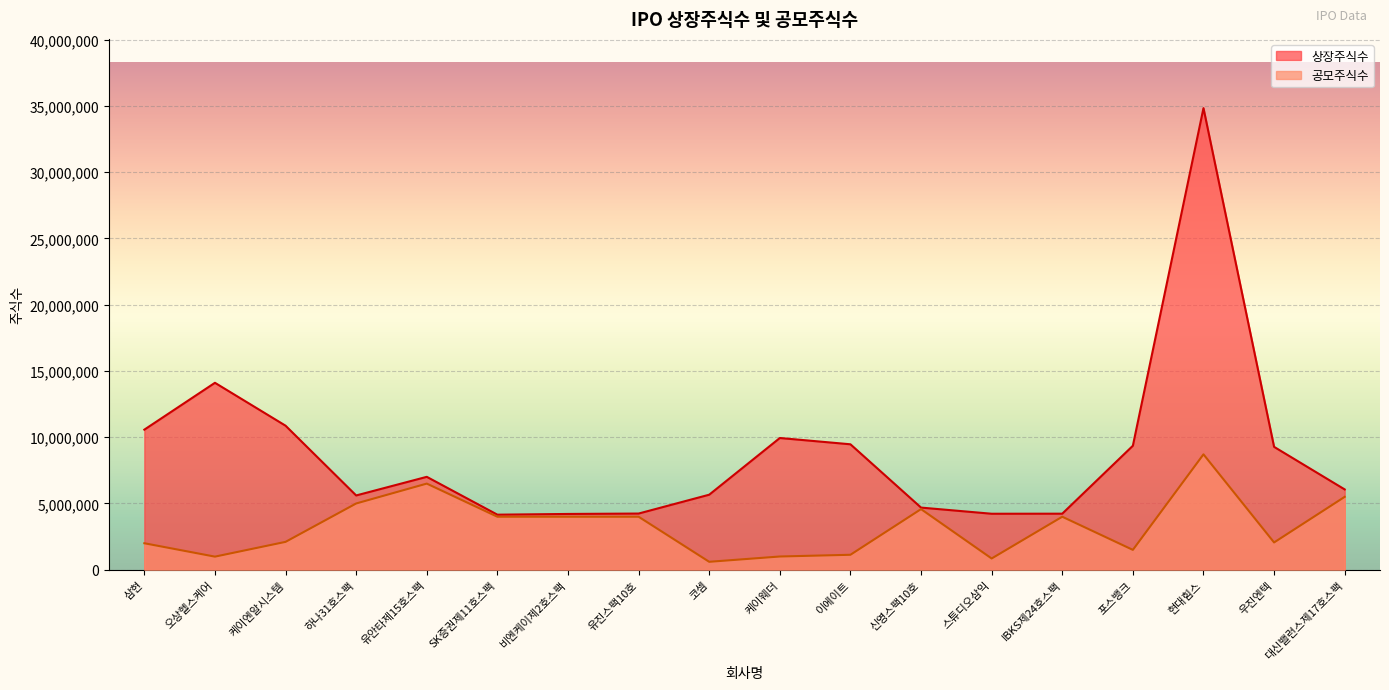

How many data points in 상장주식수 are above 7010000?

8